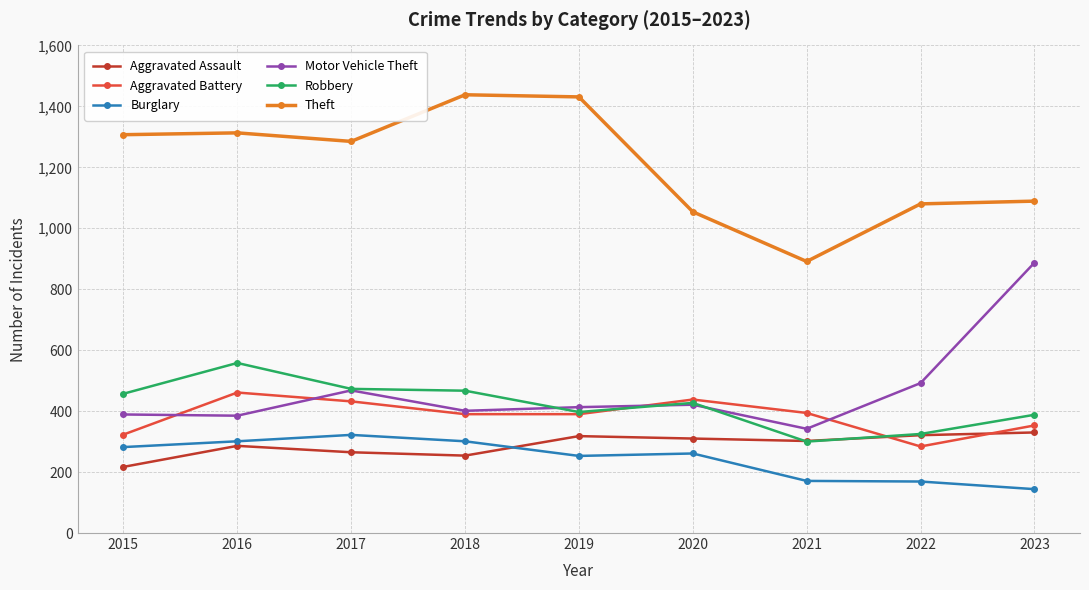

What is the average value of the Theft series?

1210